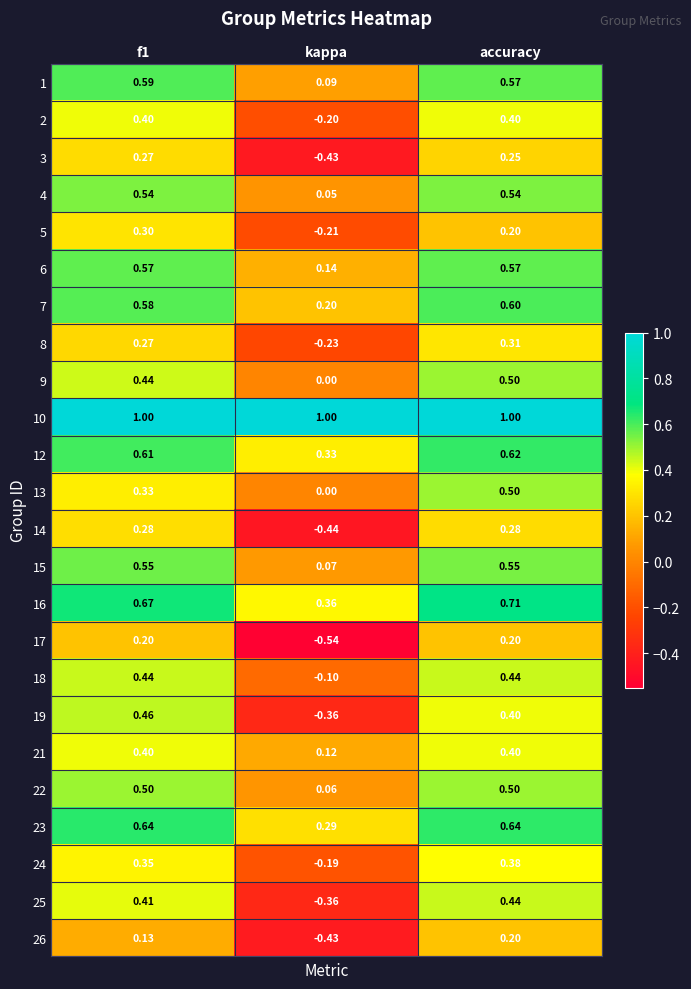

At which label is 13 closest to 0?

kappa